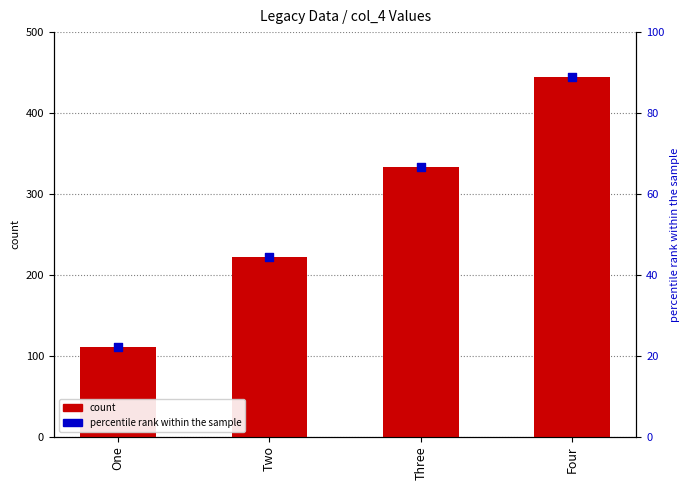

Is the value of col_4 at Four greater than the value of percentile rank within the sample at Three?

Yes